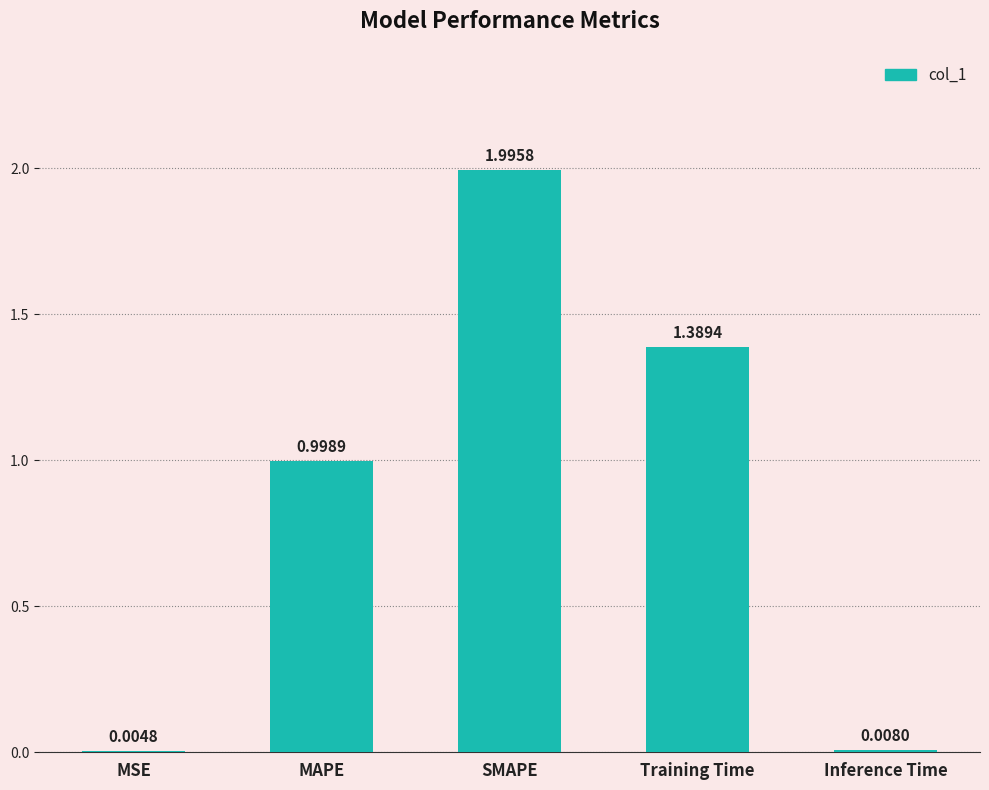

What is the sum of all values?

4.4